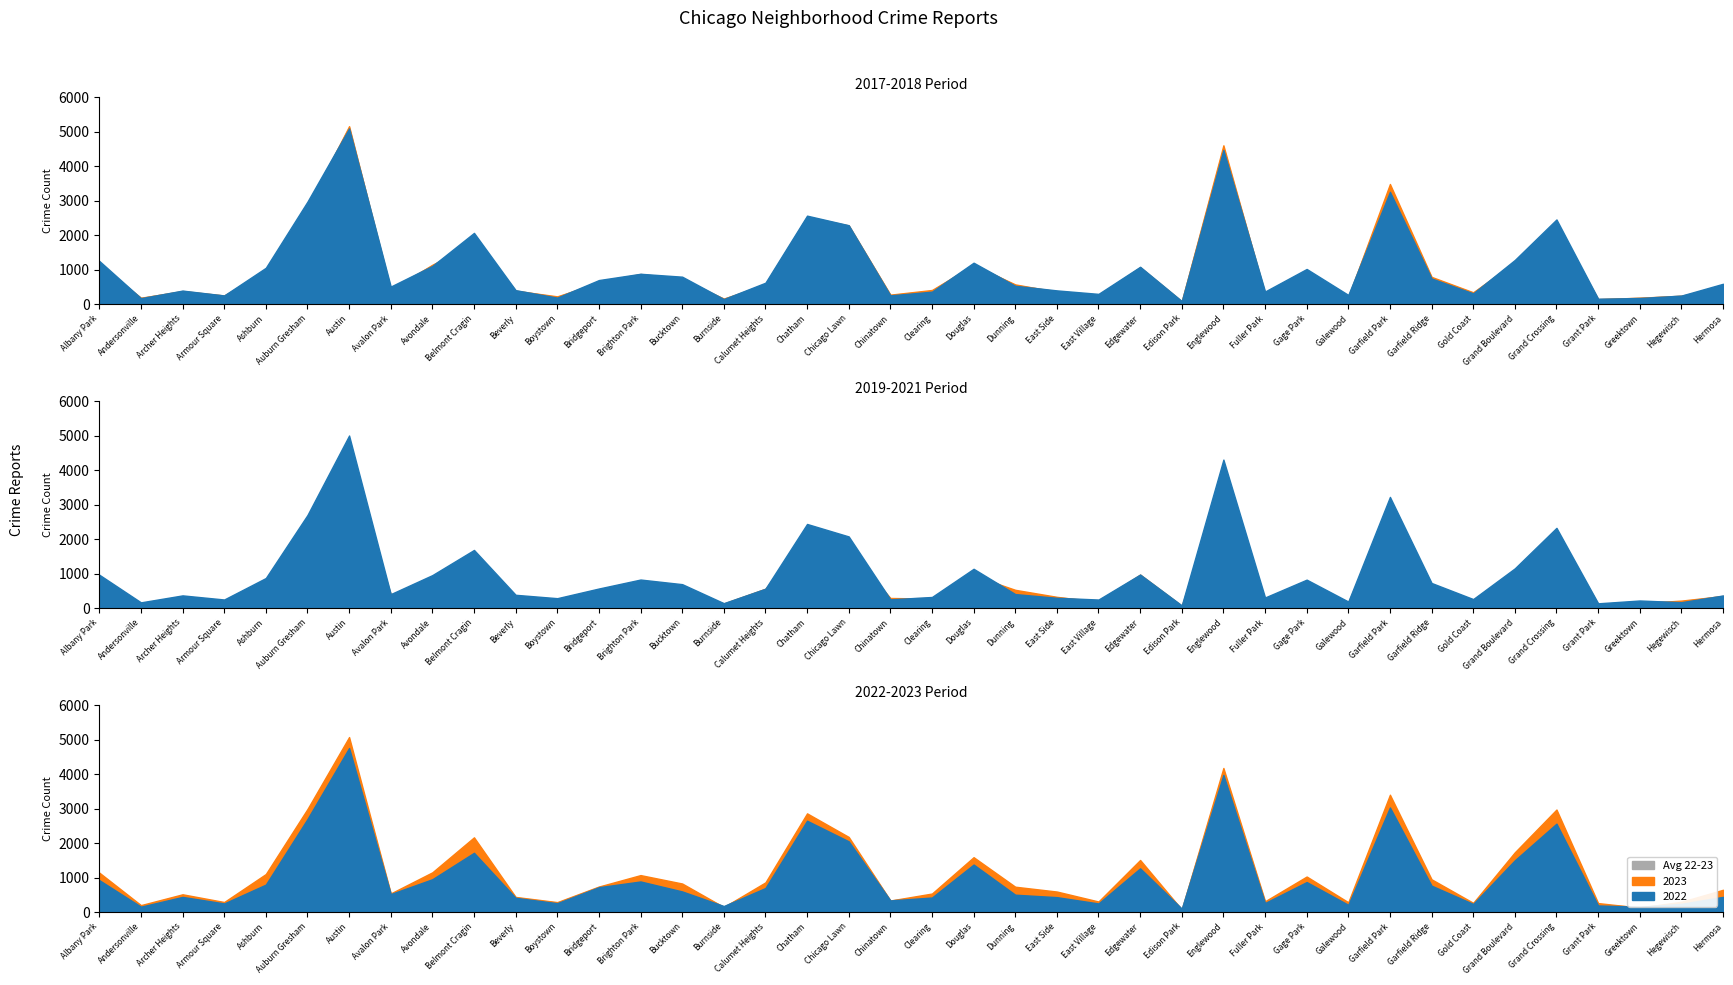

Reading right to left, extract all data points from this chart.

2019: 365	171	220	138	2328	1153	261	728	3226	189	825	308	4309	77	972	248	298	406	1140	322	253	2079	2441	561	142	694	828	568	287	385	1687	957	405	5008	2700	872	249	368	166	968
2022: 441	239	154	192	2566	1503	236	766	3035	210	871	263	3981	99	1269	250	433	504	1379	422	338	2053	2651	698	175	599	888	722	258	414	1720	953	522	4761	2700	797	251	440	157	926
2017: 589	246	176	154	2456	1281	311	743	3257	265	1019	365	4471	87	1082	296	397	531	1201	360	253	2288	2566	620	145	795	879	697	188	403	2066	1107	508	5096	2973	1053	250	391	171	1252
2018: 442	240	185	141	2249	1205	342	789	3485	202	817	289	4608	75	1063	230	354	571	1131	409	273	2280	2513	554	160	704	870	616	224	386	1737	1142	401	5163	2787	924	248	374	184	1117
2021: 350	217	140	104	2160	1015	233	565	2686	170	613	200	3518	62	969	180	326	530	943	274	293	1675	1974	559	130	435	664	474	173	264	1313	692	395	3970	2237	629	193	303	123	767
2023: 647	299	129	261	2976	1736	268	951	3406	285	1032	314	4182	72	1512	307	596	736	1593	538	335	2181	2865	862	145	829	1073	741	289	439	2169	1154	541	5079	2991	1104	292	516	202	1145